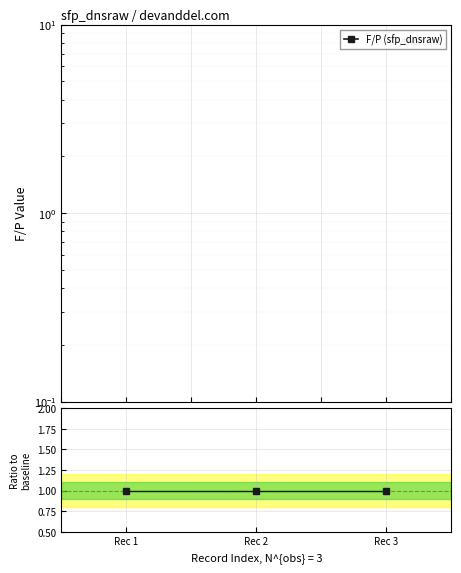

Is this an area chart (filled region under the line)?

No